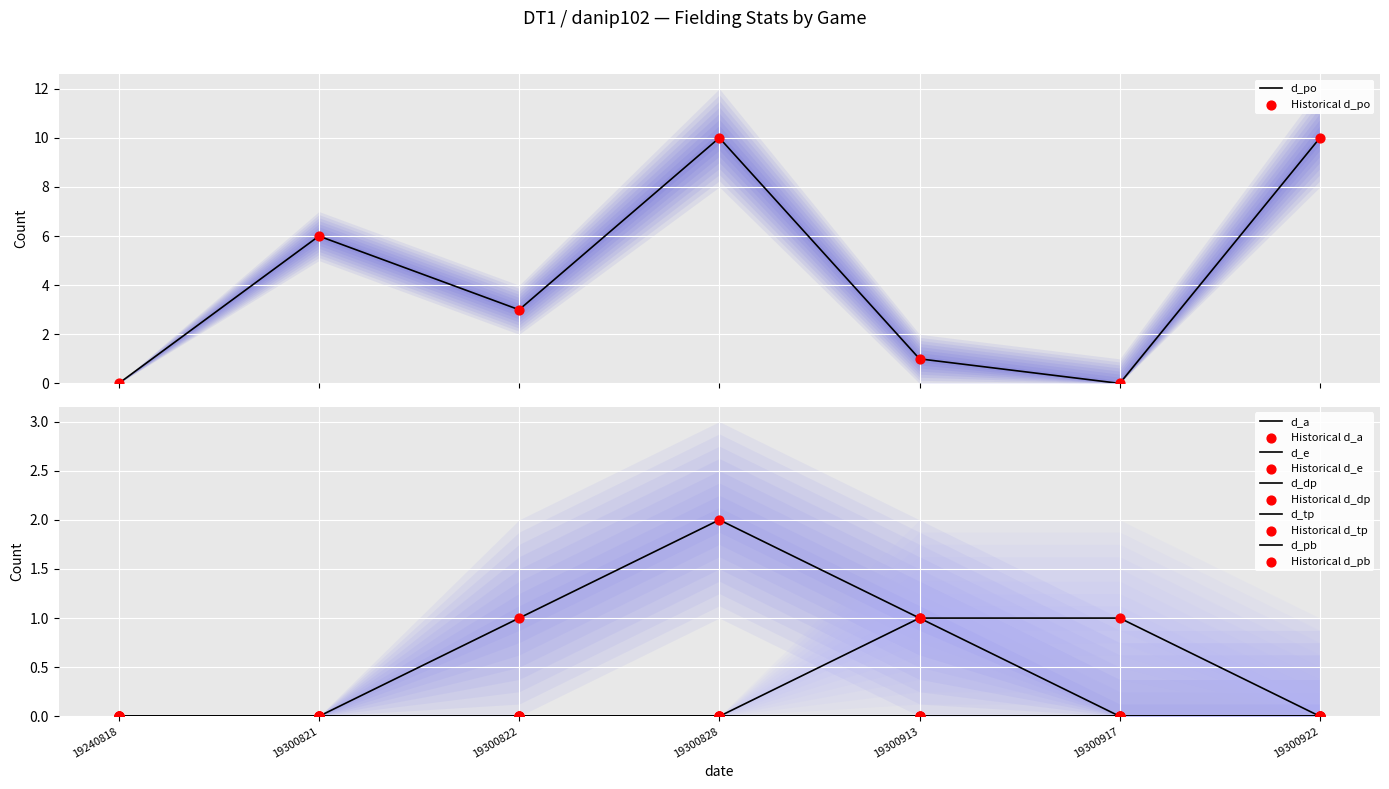

Which series reaches the minimum Y coordinate?

d_po